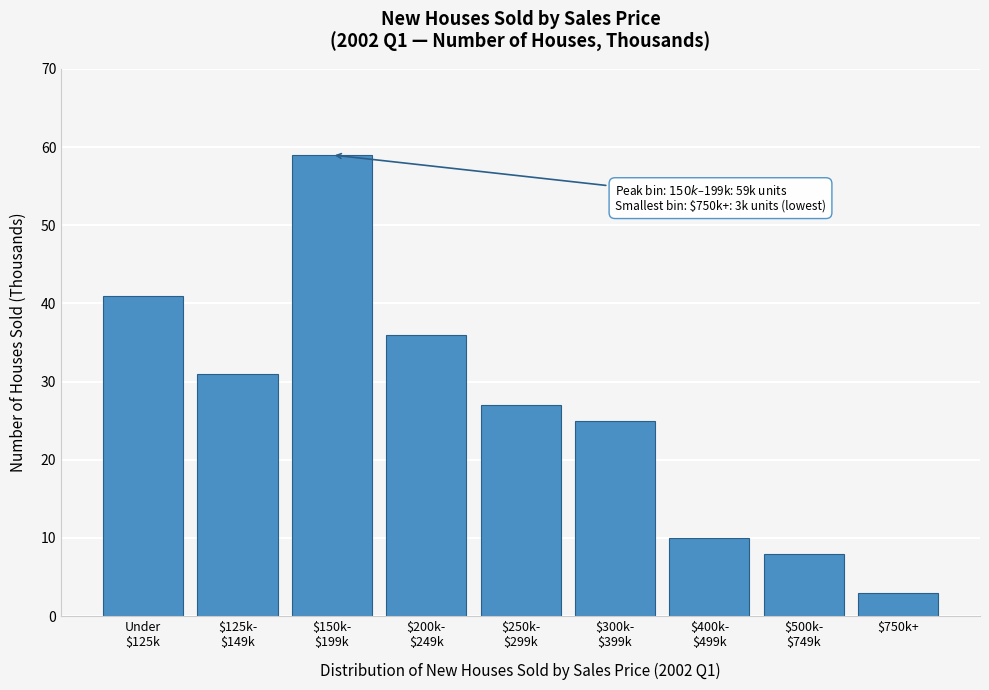

Reading left to right, list all the values displayed in this chart.

41	31	59	36	27	25	10	8	3